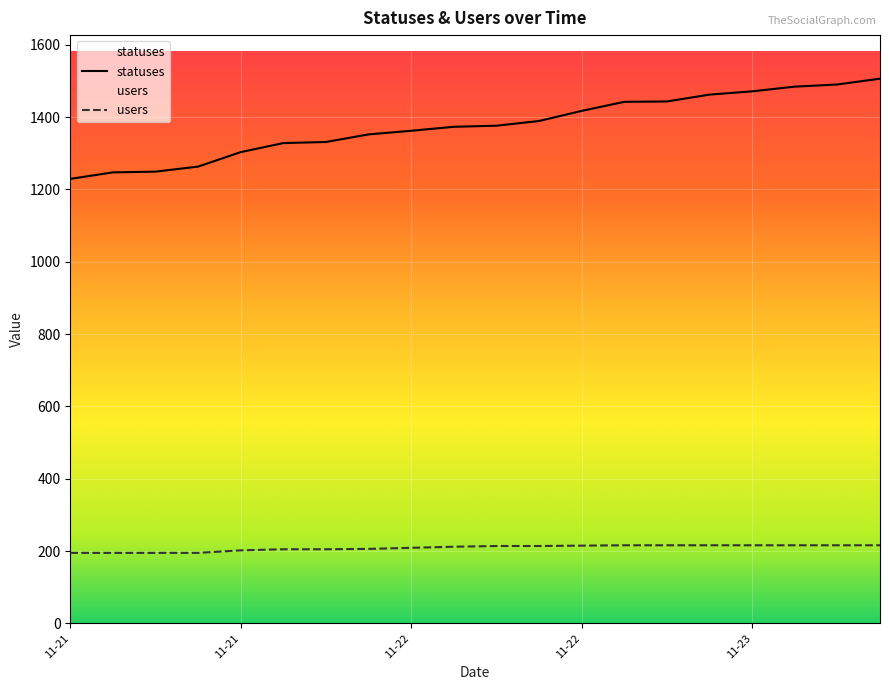

Which series has the largest total across all categories?

statuses